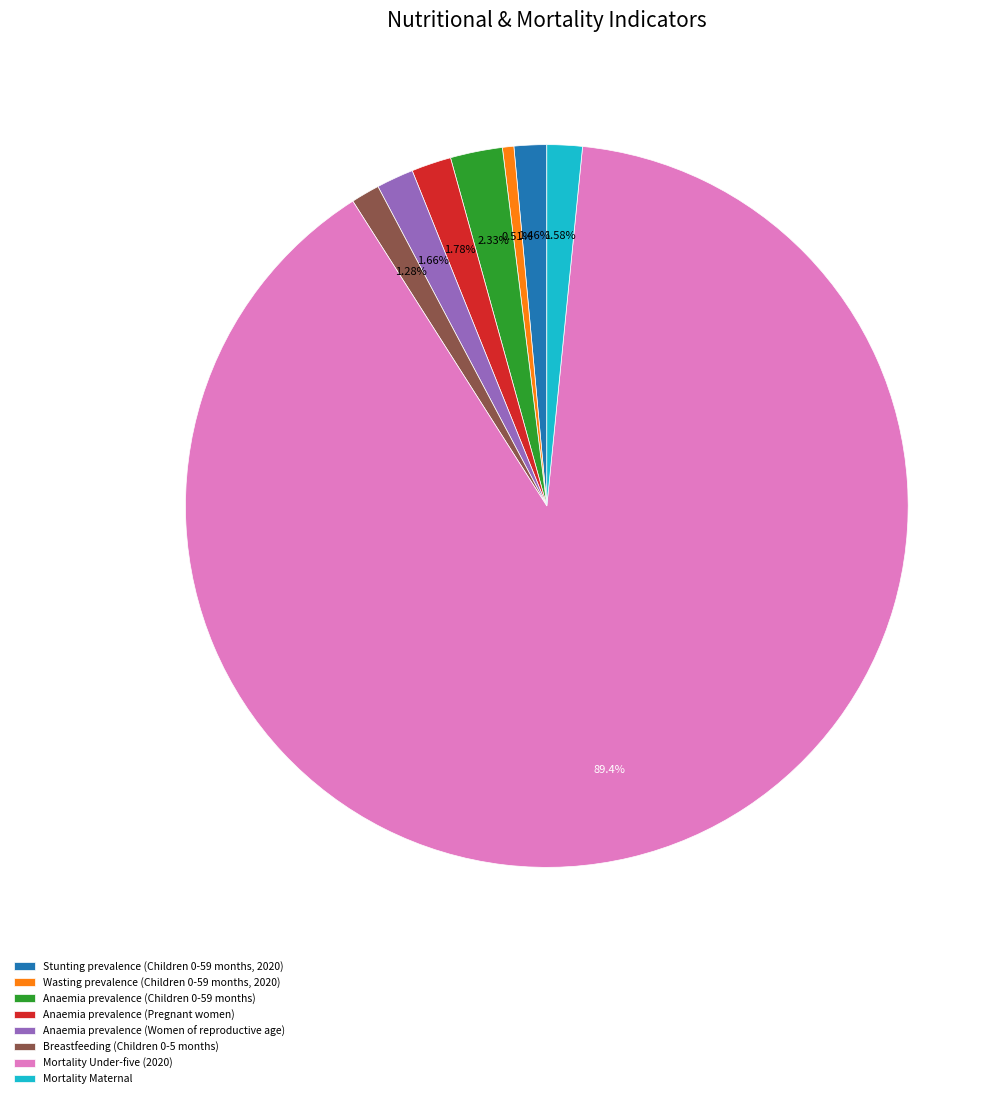

Rank the categories by value from highest to lowest.

Mortality Under-five (2020), Anaemia prevalence (Children 0-59 months), Anaemia prevalence (Pregnant women), Anaemia prevalence (Women of reproductive age), Mortality Maternal, Stunting prevalence (Children 0-59 months, 2020), Breastfeeding (Children 0-5 months), Wasting prevalence (Children 0-59 months, 2020)